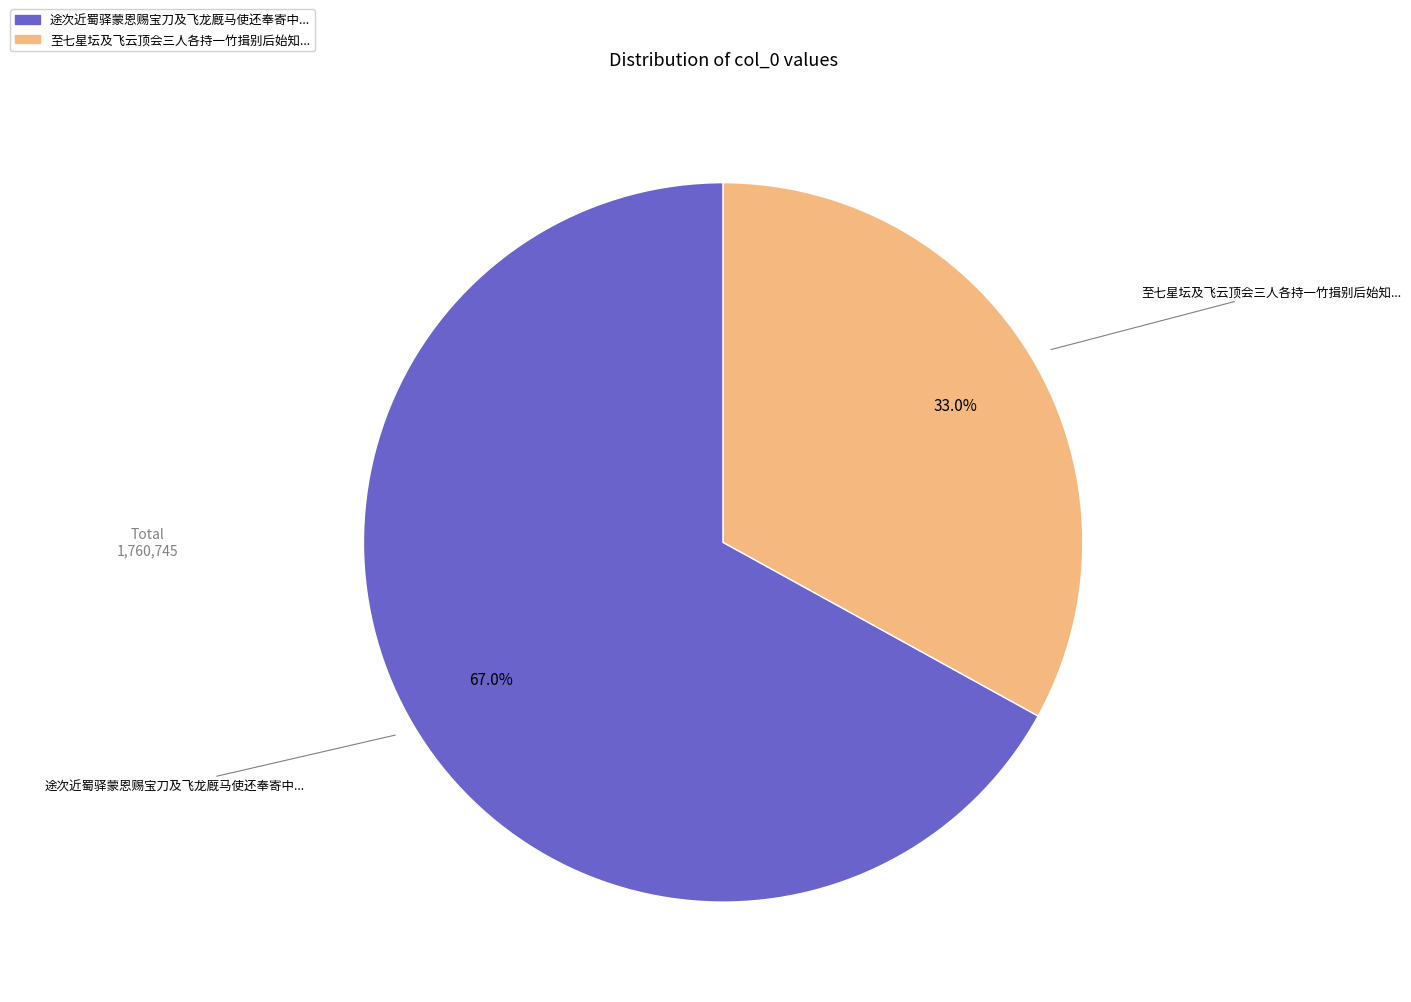

To the nearest percent, what is the average slice percentage?

50%